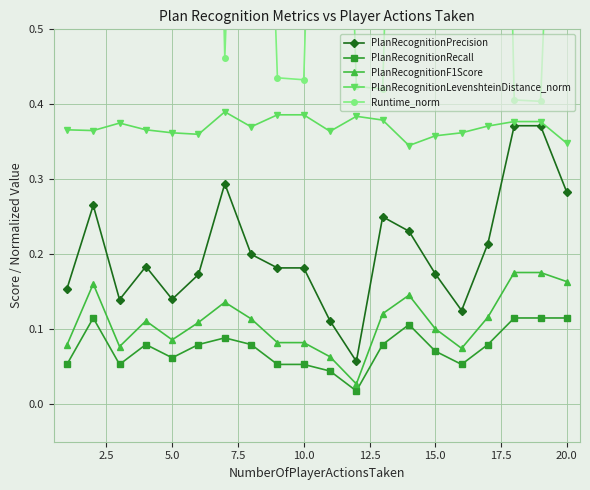

Count the number of categories in the chart.

20